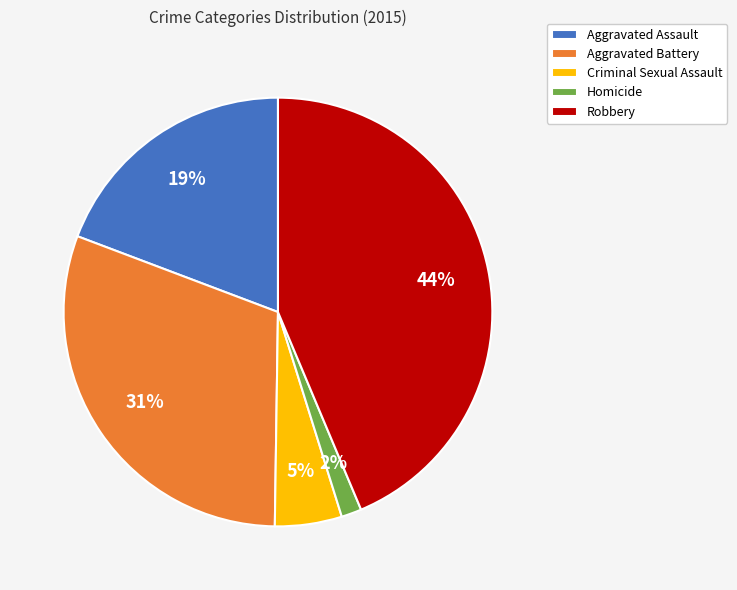

The Homicide slice represents 2% of the pie. True or false?

True